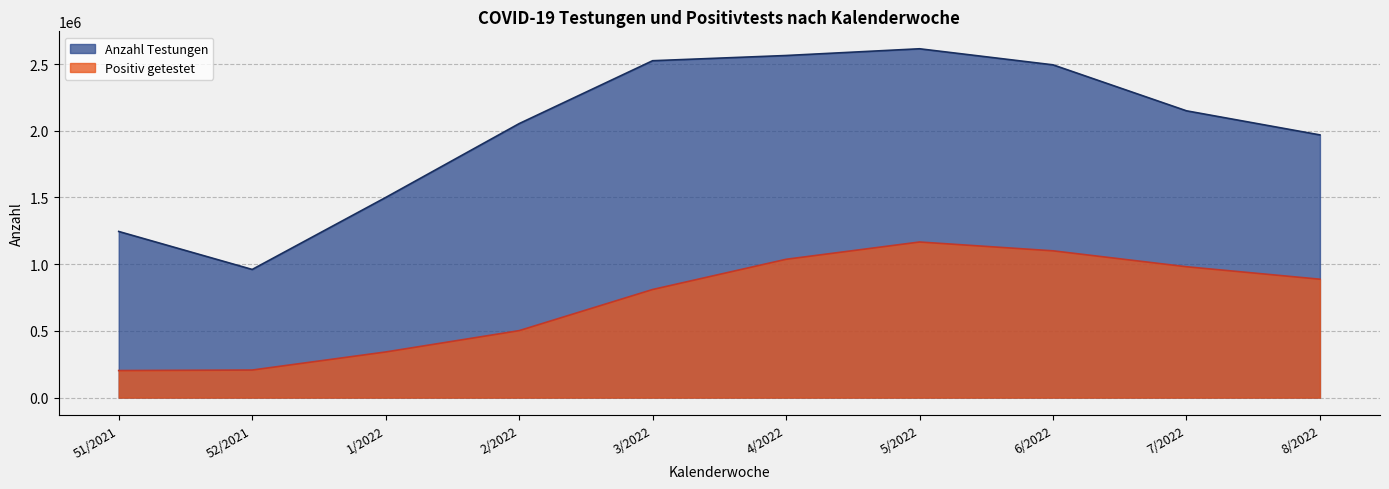

What are all the series names shown in the legend?

Anzahl Testungen, Positiv getestet